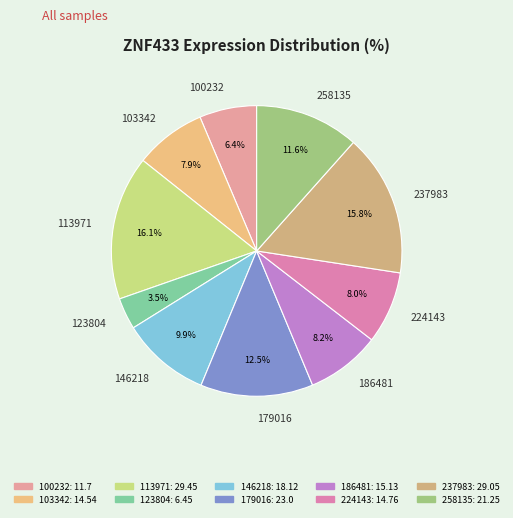

What percentage is the 100232 slice, to the nearest percent?

6%